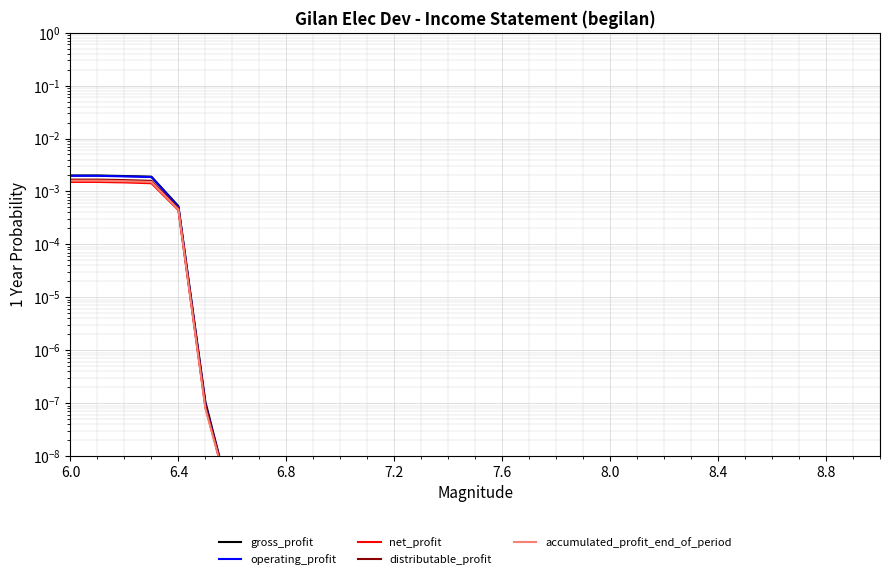

Between 6.4 and 8.4, which series saw the biggest shift?

gross_profit